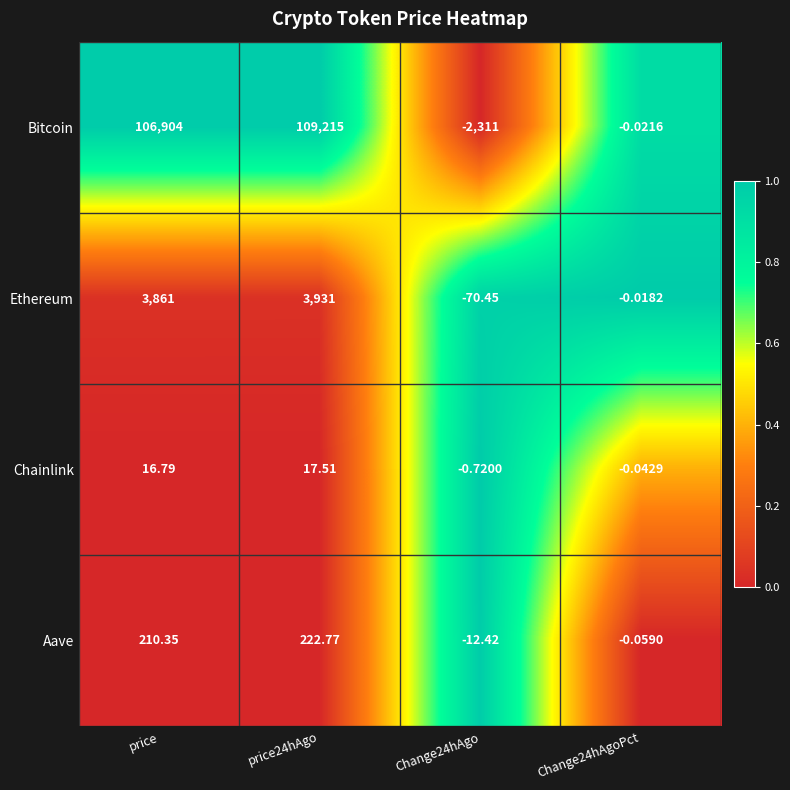

Between Change24hAgo and Change24hAgoPct, which series saw the biggest shift?

Bitcoin